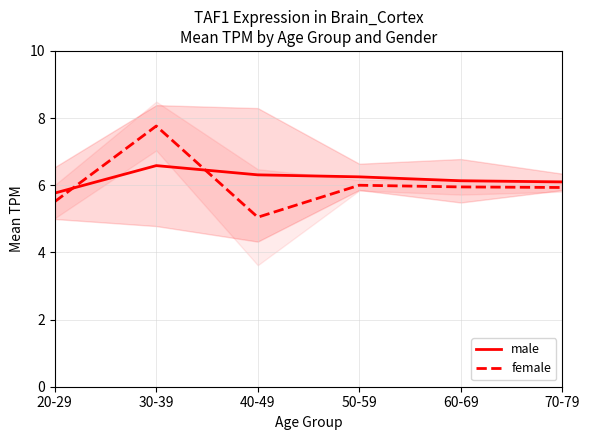

Which series ends up on top after the final intersection of female and male?

male